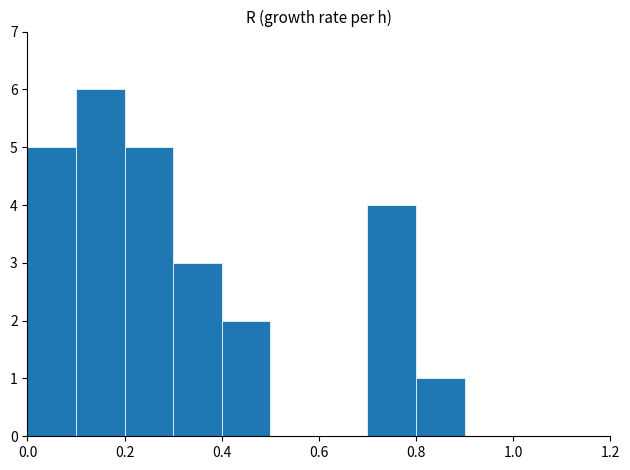

What is the sum of all values?

26